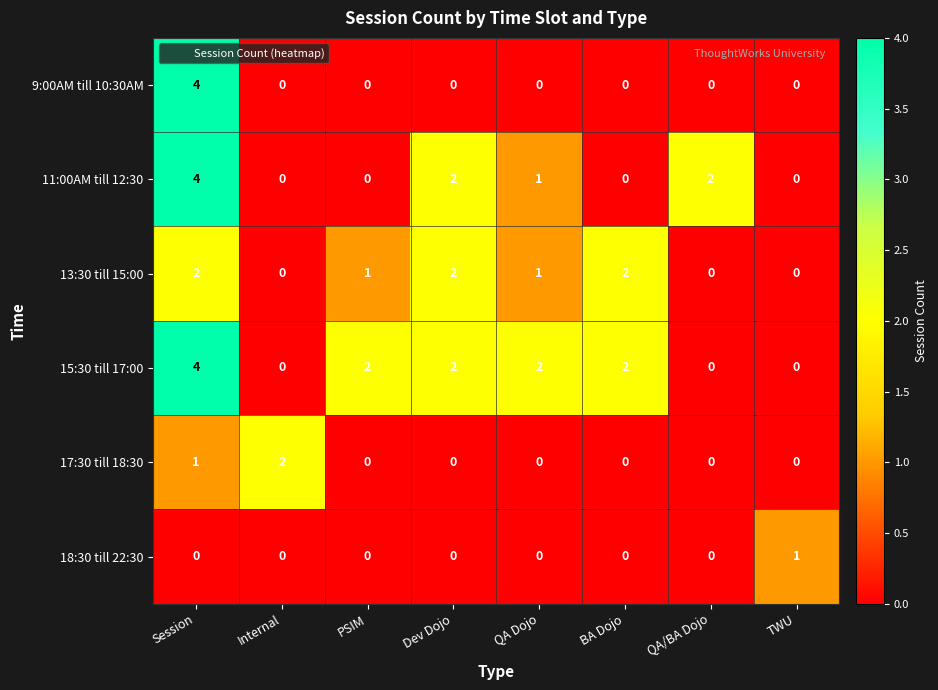

Which series changed the most between QA Dojo and QA/BA Dojo?

15:30 till 17:00